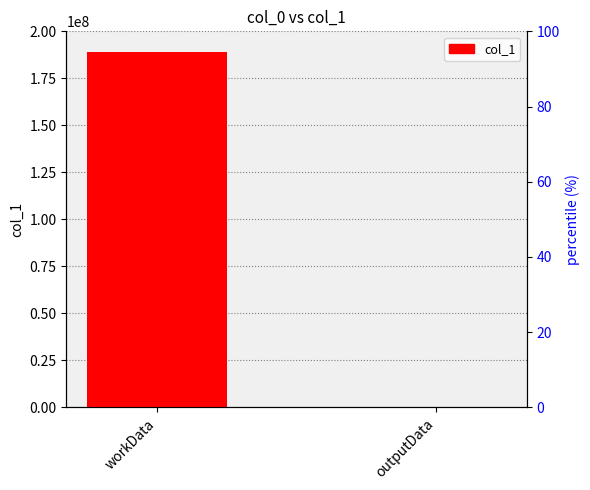

What is the value of the 1st bar from the left?

189088924